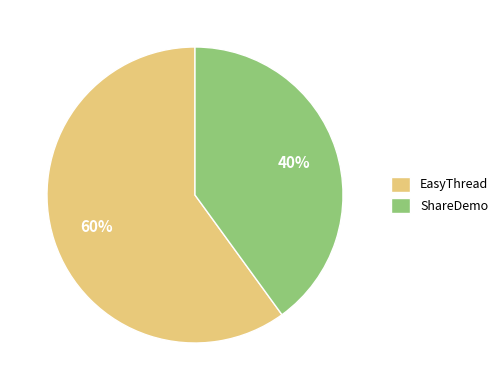

To the nearest percent, what is the difference between the largest and smallest slice percentages?

20%